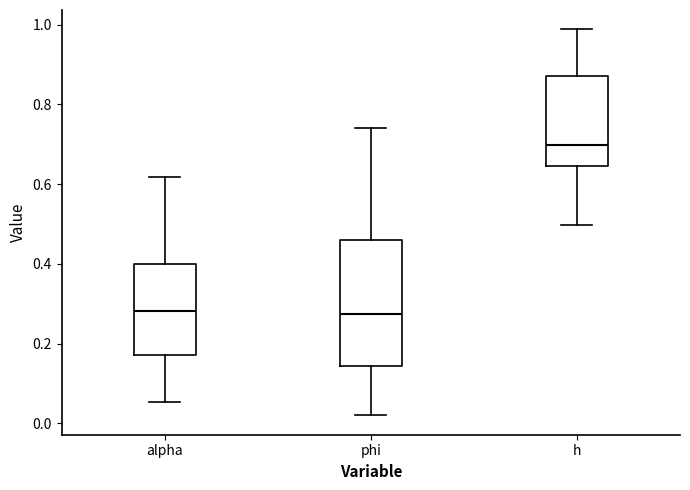

Reading left to right, transcribe this box plot: for each box, give where its median line is, the range the box spans, and where its two whiskers end, as read against the y-axis. The values are not printed on the chart, so give them approximately, as read against the axis.

alpha: median 0.28, box 0.18 to 0.40, whiskers 0.06 to 0.62
phi: median 0.28, box 0.14 to 0.46, whiskers 0.02 to 0.74
h: median 0.70, box 0.64 to 0.88, whiskers 0.50 to 0.98